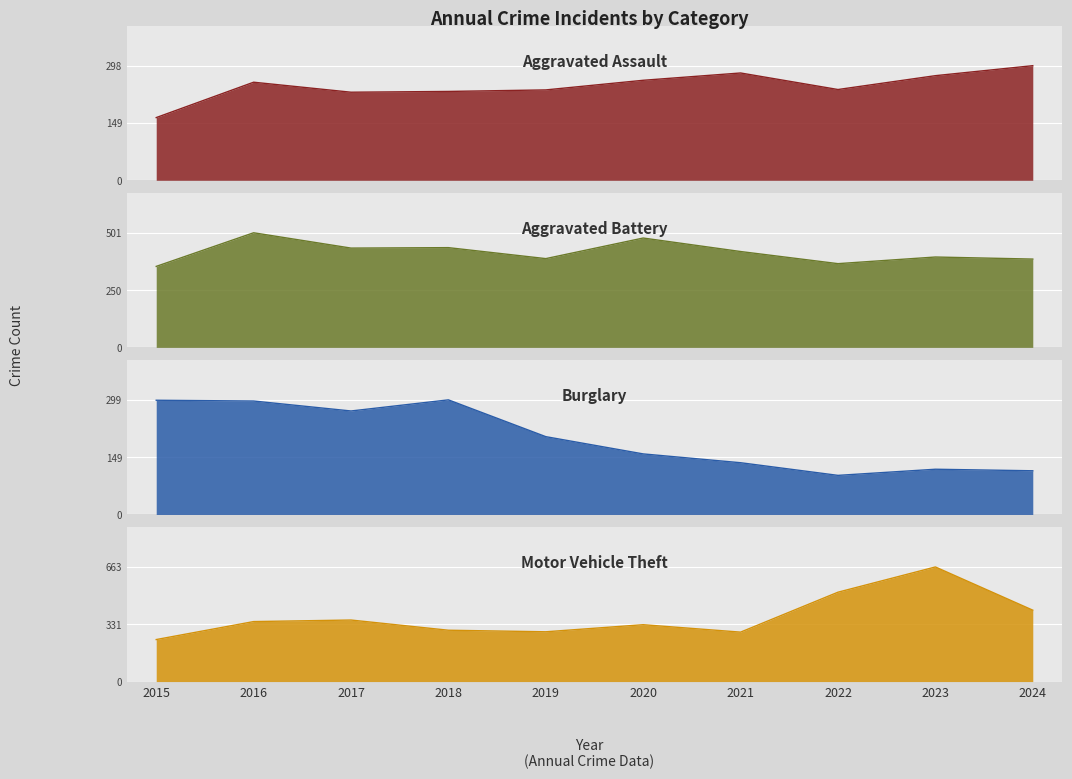

What is the sum of all Motor Vehicle Theft values?

3739